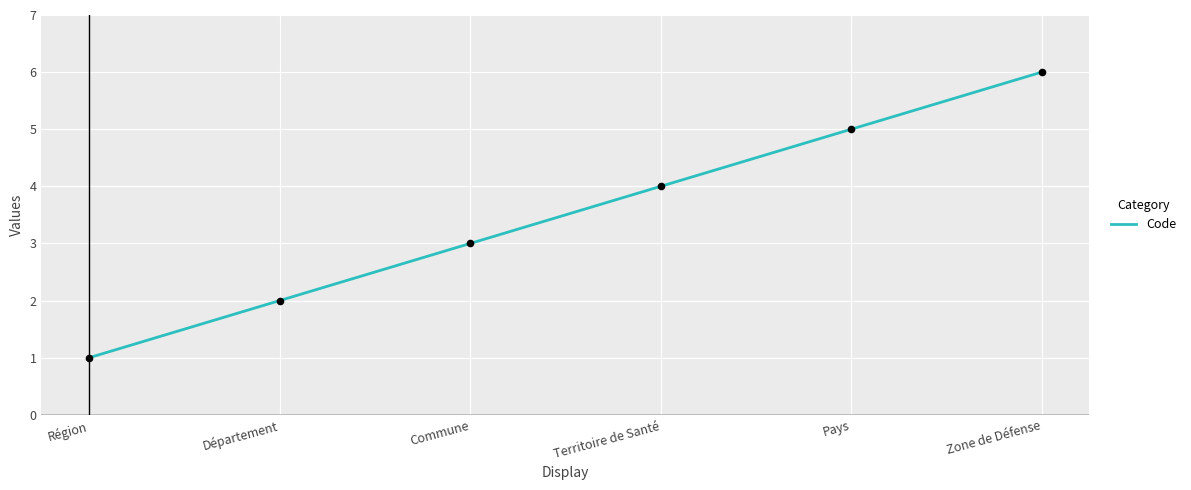

Between Pays and Région, which is larger?

Pays